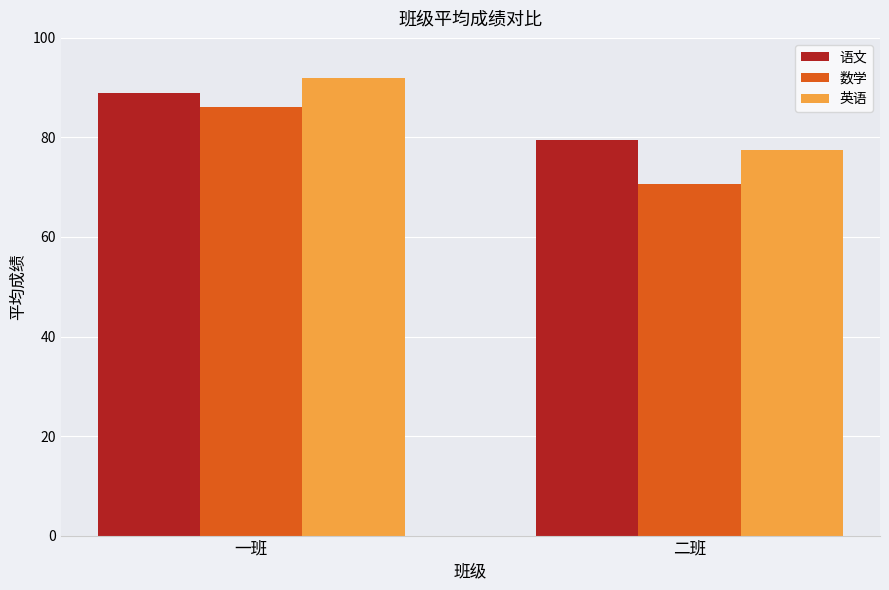

List the series in order of their peak value, lowest first.

数学, 语文, 英语